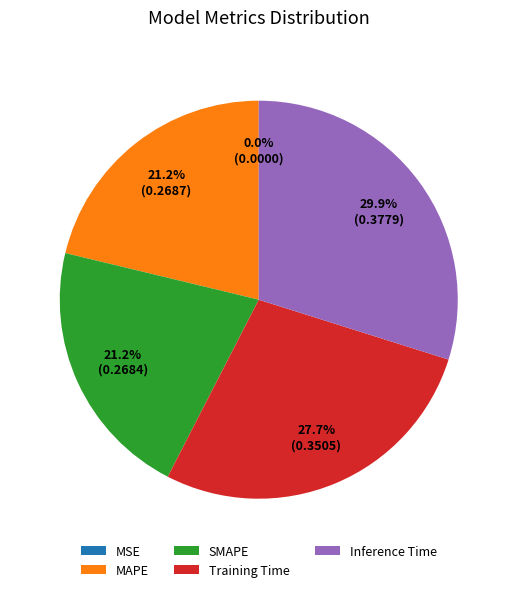

What is the largest slice in the pie chart?

Inference Time